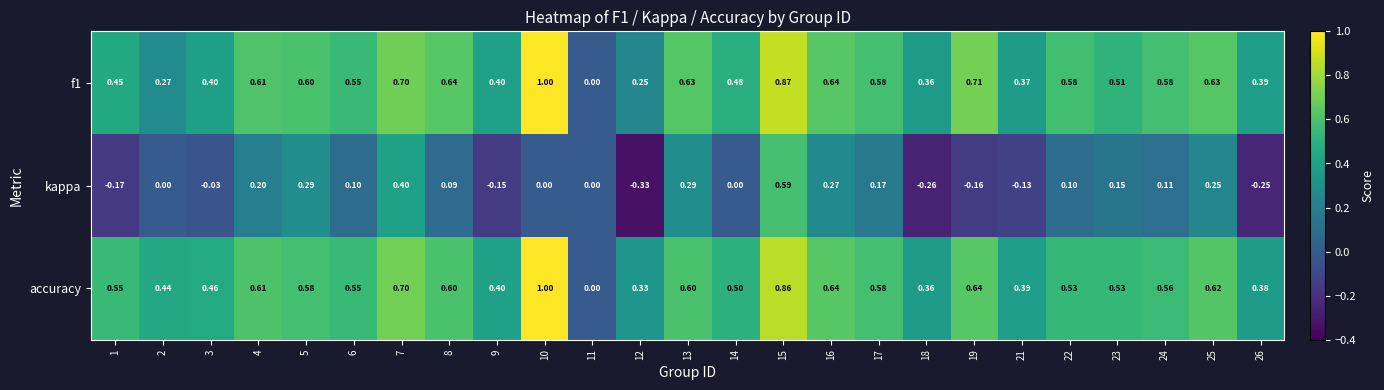

Is the value of f1 at 18 greater than the value of kappa at 11?

Yes